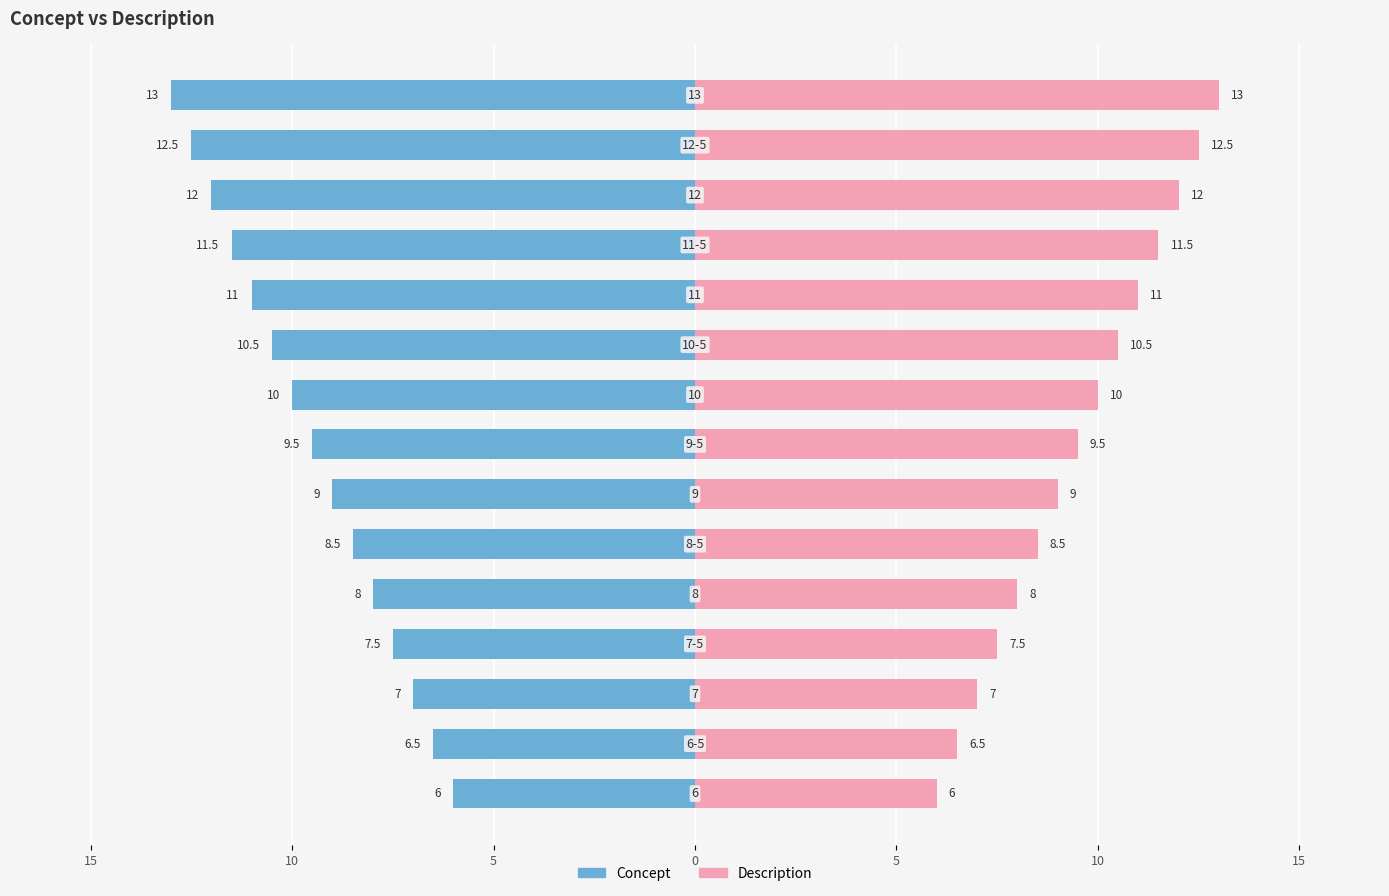

How many bars are there in total?

30